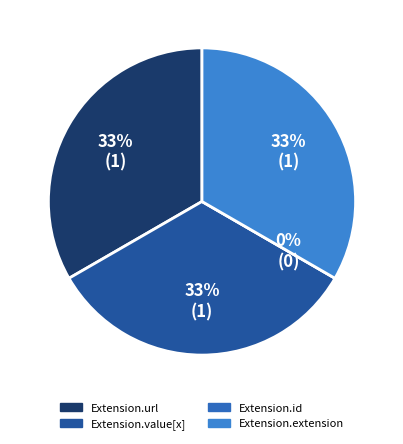

Rank the categories by value from highest to lowest.

Extension.url, Extension.value[x], Extension.extension, Extension.id